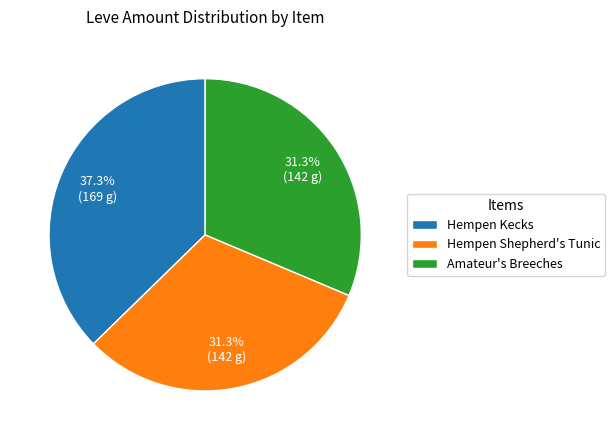

What is the largest slice in the pie chart?

Hempen Kecks